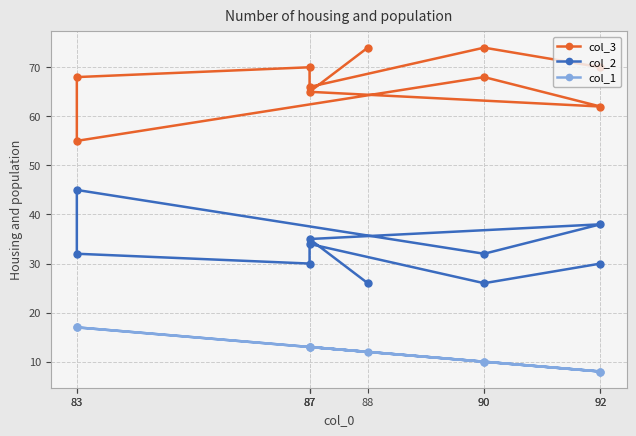

Reading left to right, list all the values displayed in this chart.

col_3: 74	65	62	68	55	68	70	66	74	70
col_2: 26	35	38	32	45	32	30	34	26	30
col_1: 12	13	8	10	17	17	13	13	10	8